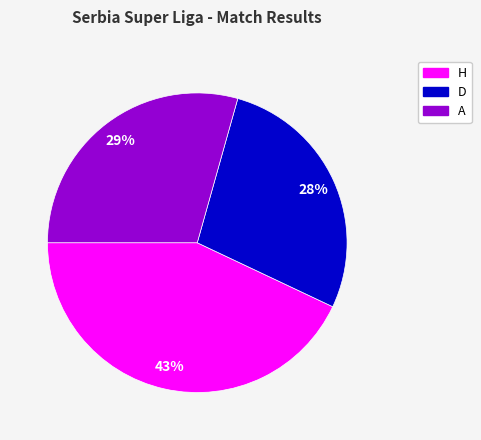

What percentage is the A slice, to the nearest percent?

29%